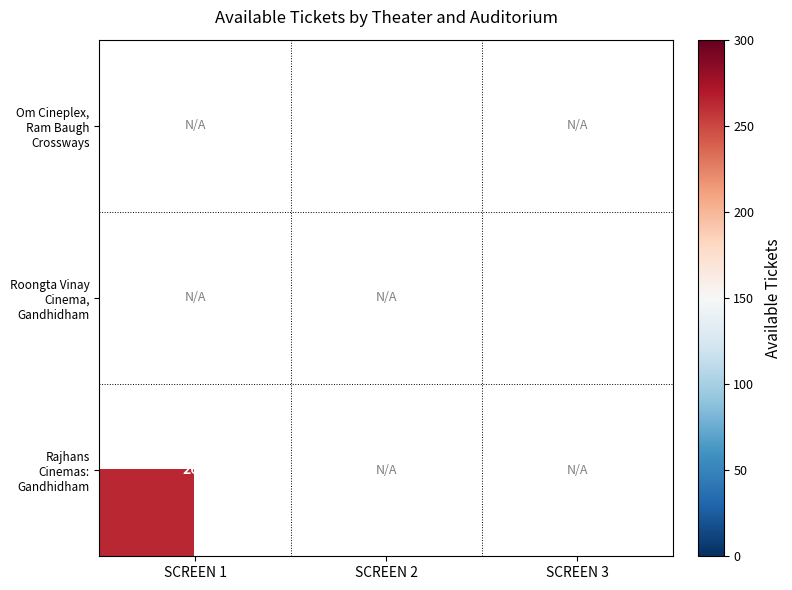

What is the maximum value shown in the chart?

263.0